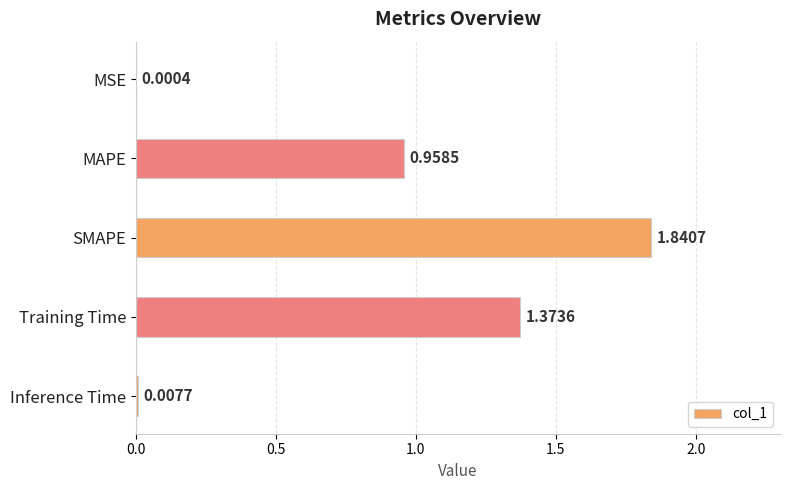

What is the change in value from MSE to Training Time?

+1.4